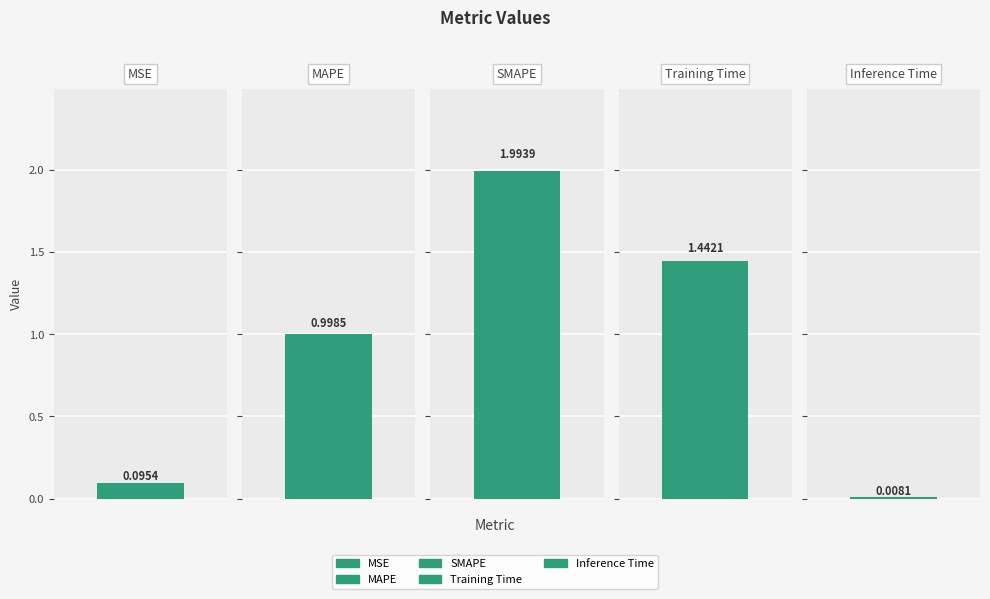

At which category does the chart reach its peak across all series?

SMAPE